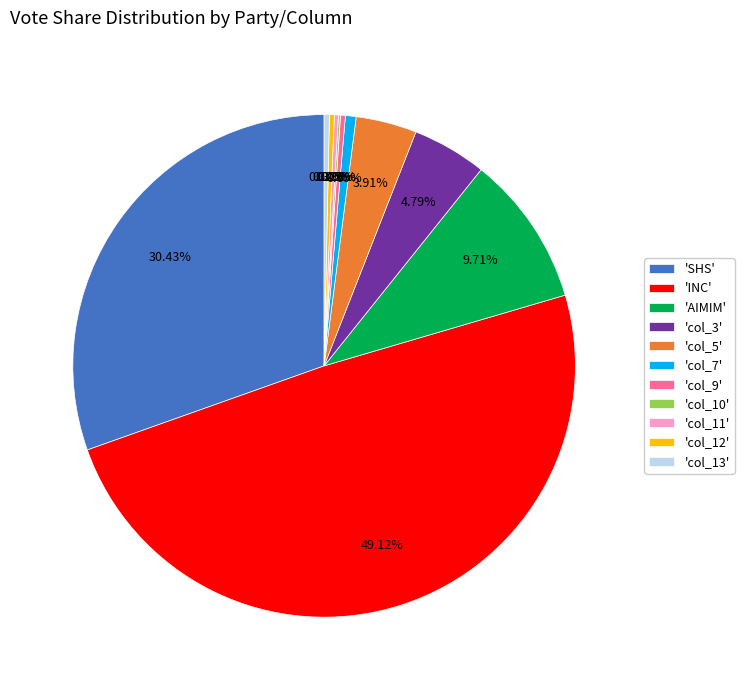

What is the largest slice in the pie chart?

'INC'